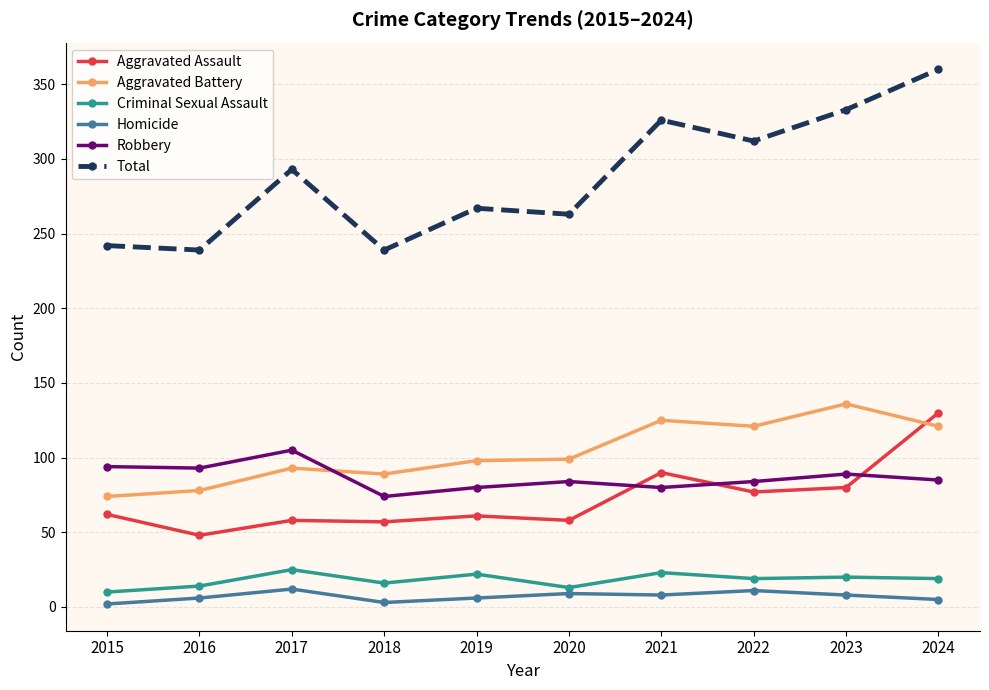

Does the chart display data point markers on the line(s)?

Yes